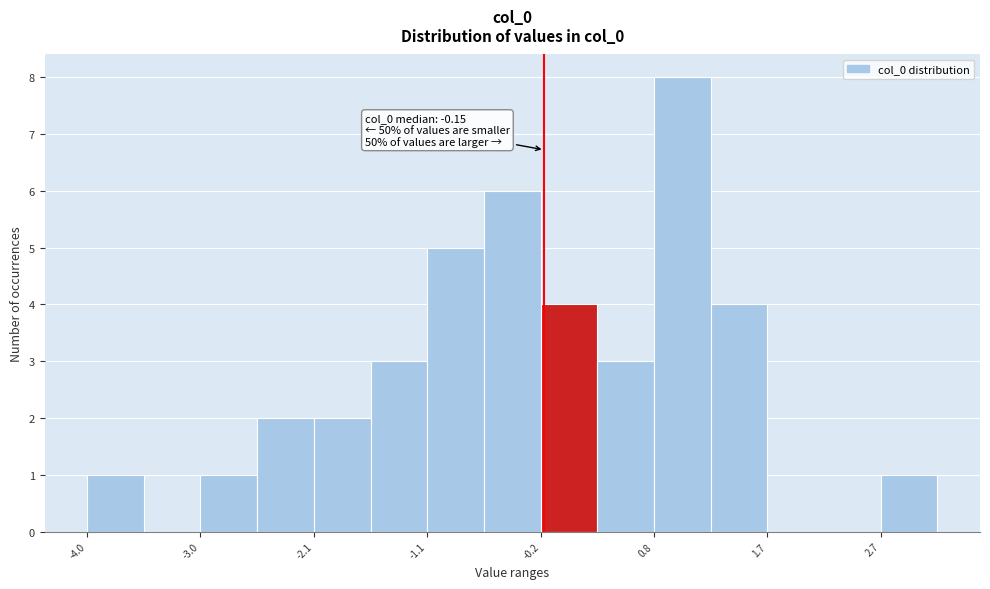

Which range on the x-axis has the tallest bar?

0.8 to 1.2